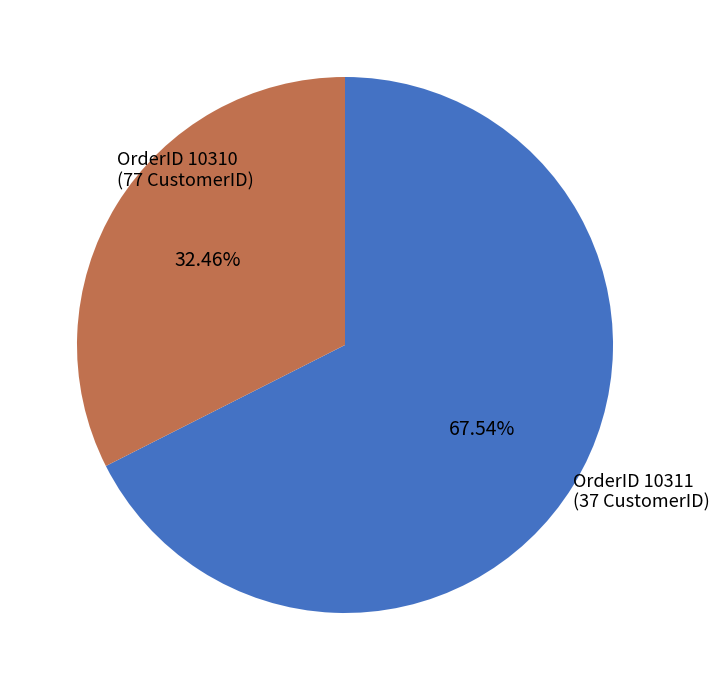

Does any single category account for the majority?

Yes